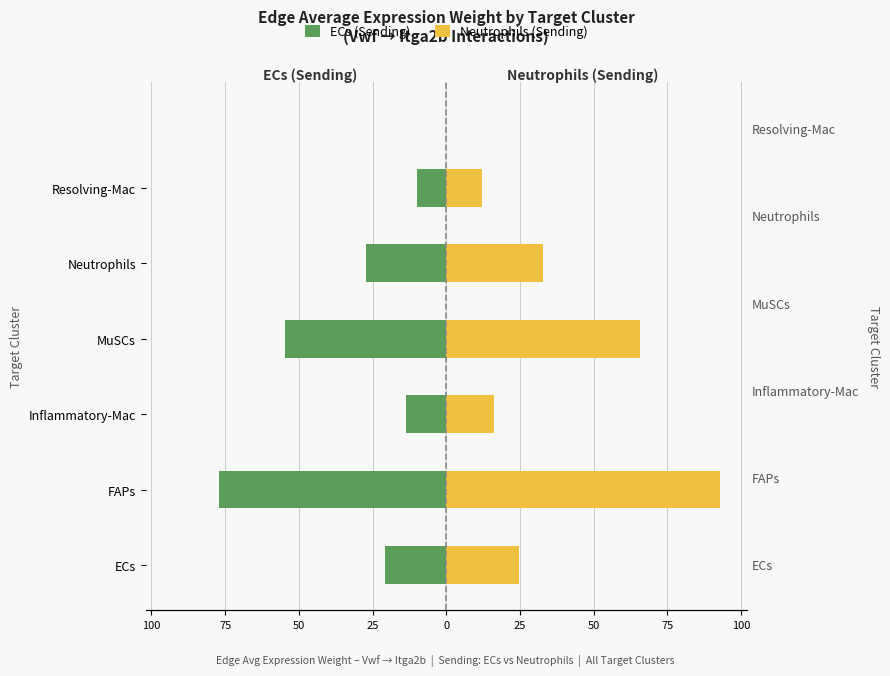

Which series has the widest spread of values?

Neutrophils (Sending)